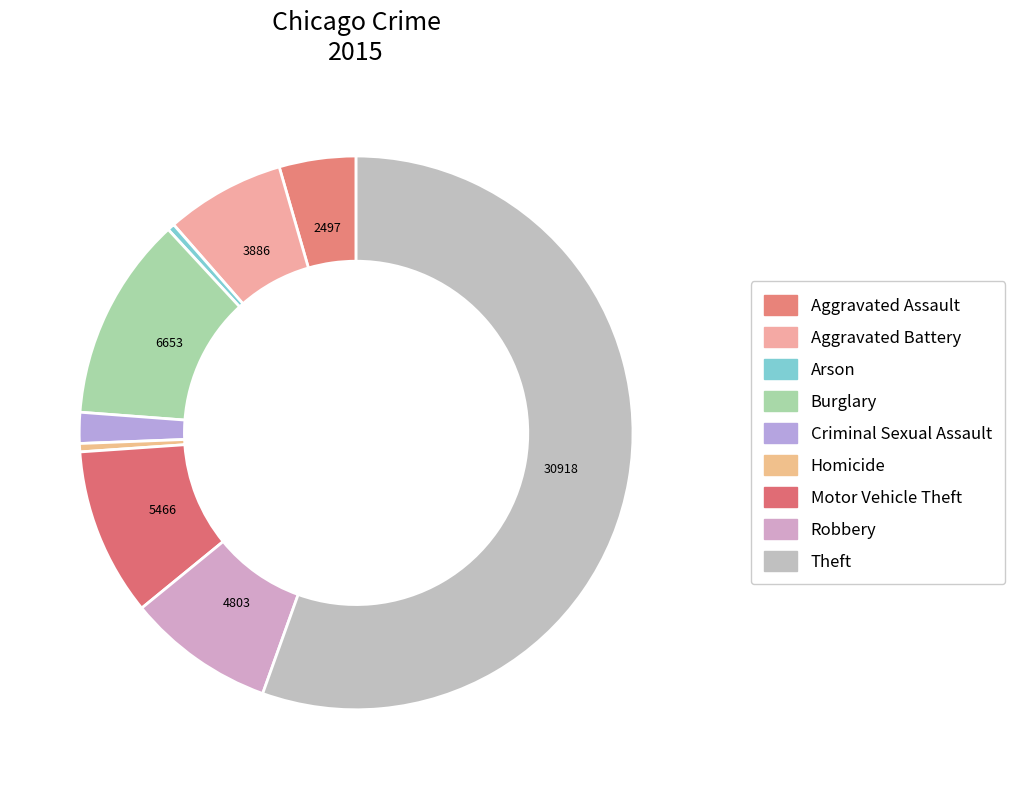

What portion of the pie excludes Criminal Sexual Assault?

98.2%